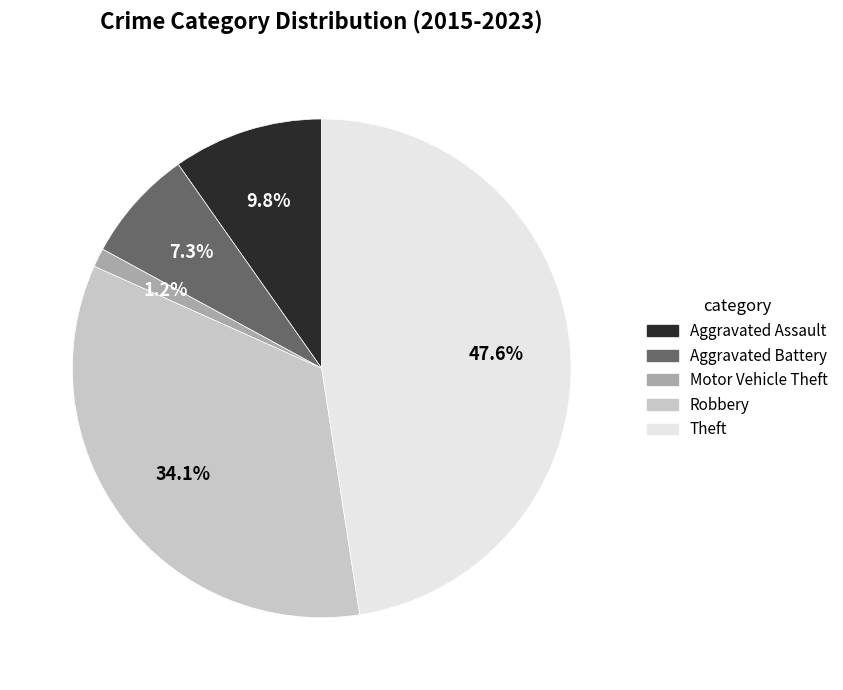

To the nearest percent, what percentage of the pie is Motor Vehicle Theft?

1%